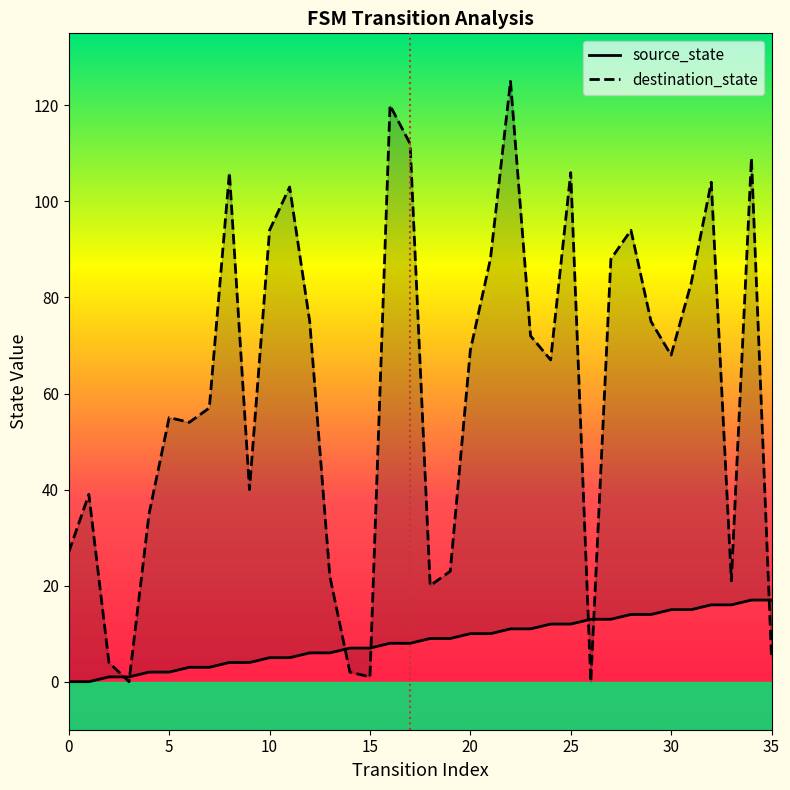

True or false: destination_state has more than 2 interior local peaks.

True